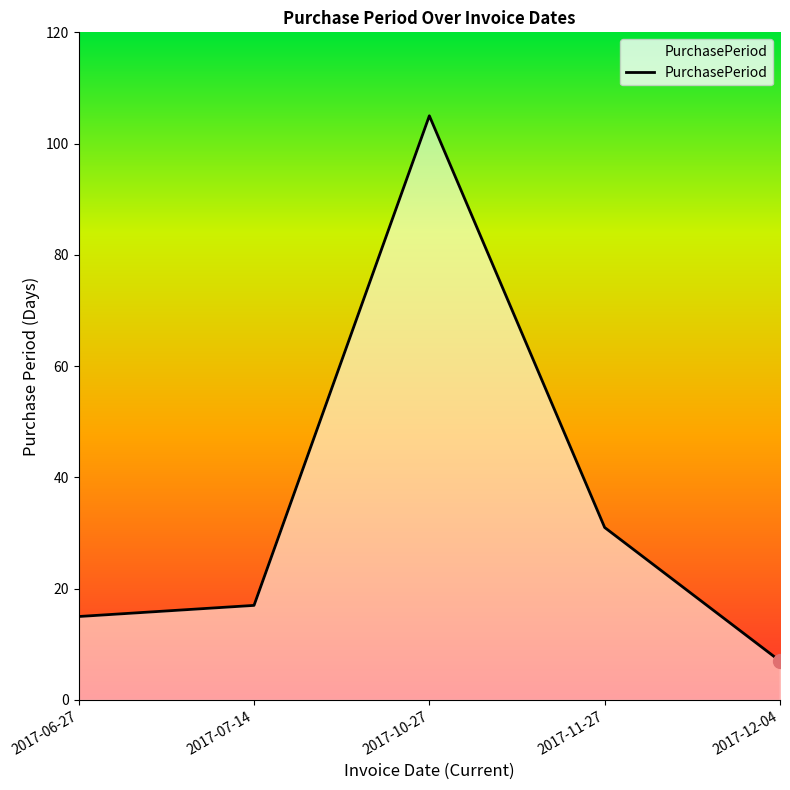

Where is the first local maximum?

2017-10-27